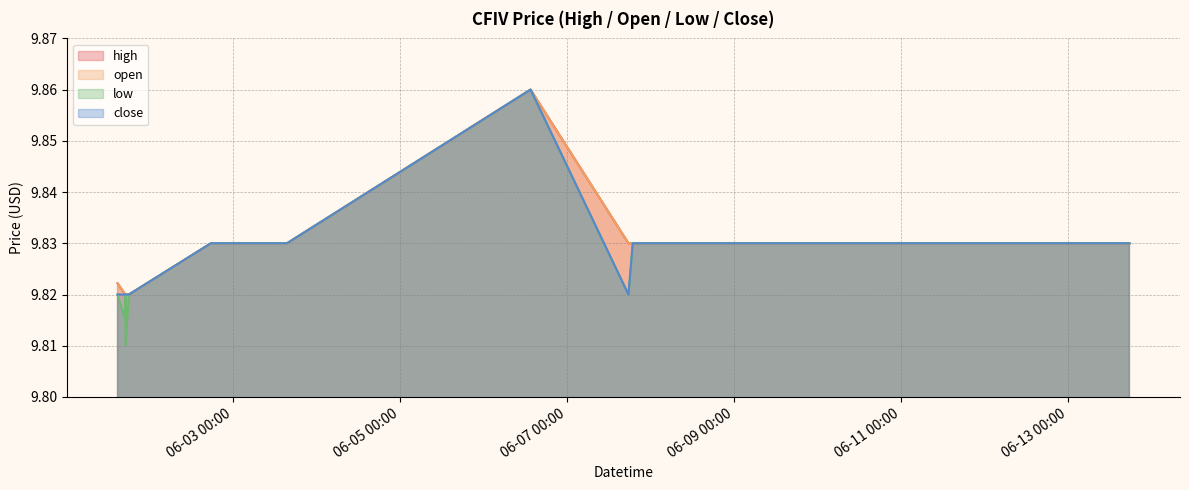

List the labels in order of low value, smallest first.

2022-06-01 17:10, 2022-06-01 17:05, 2022-06-01 17:08, 2022-06-01 14:52, 2022-06-01 17:06, 2022-06-01 17:07, 2022-06-01 17:09, 2022-06-01 18:08, 2022-06-07 17:37, 2022-06-02 17:41, 2022-06-02 18:11, 2022-06-03 15:33, 2022-06-07 18:51, 2022-06-07 19:59, 2022-06-09 17:39, 2022-06-13 13:30, 2022-06-13 14:19, 2022-06-13 16:05, 2022-06-13 17:30, 2022-06-06 13:30